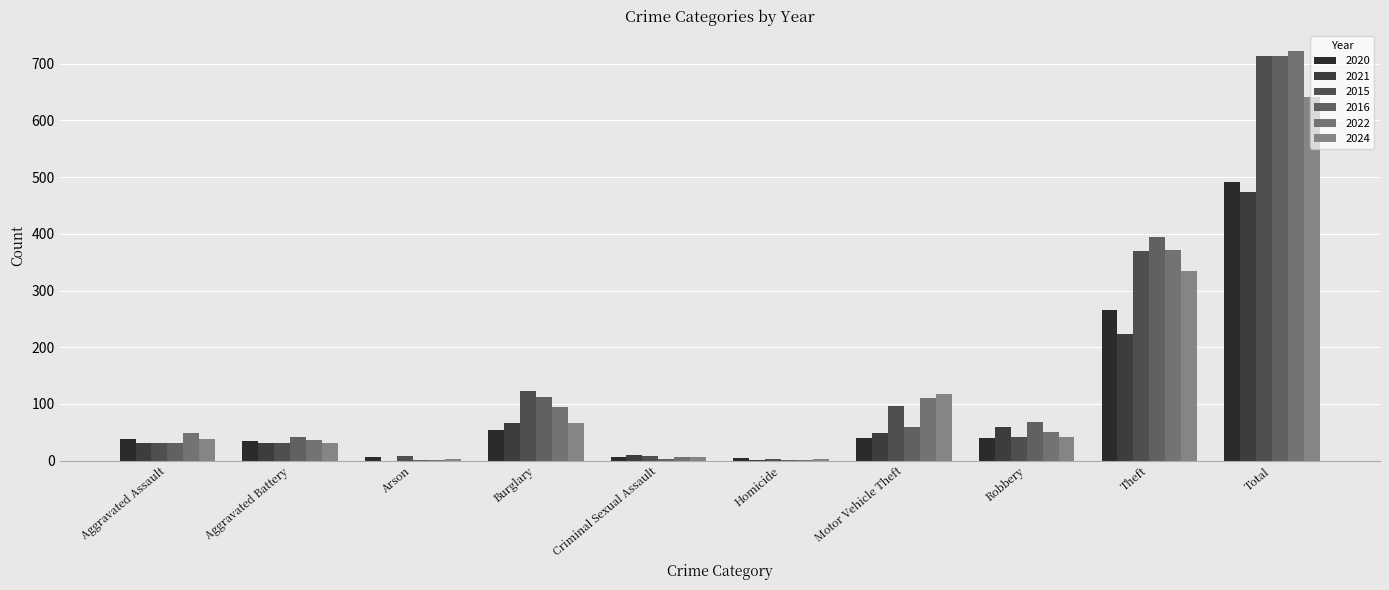

How many groups of bars are there?

10